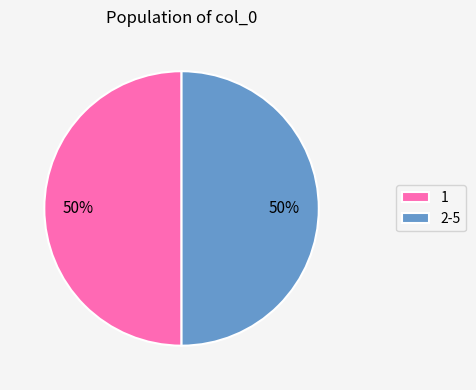

Count the number of slices in the pie.

2